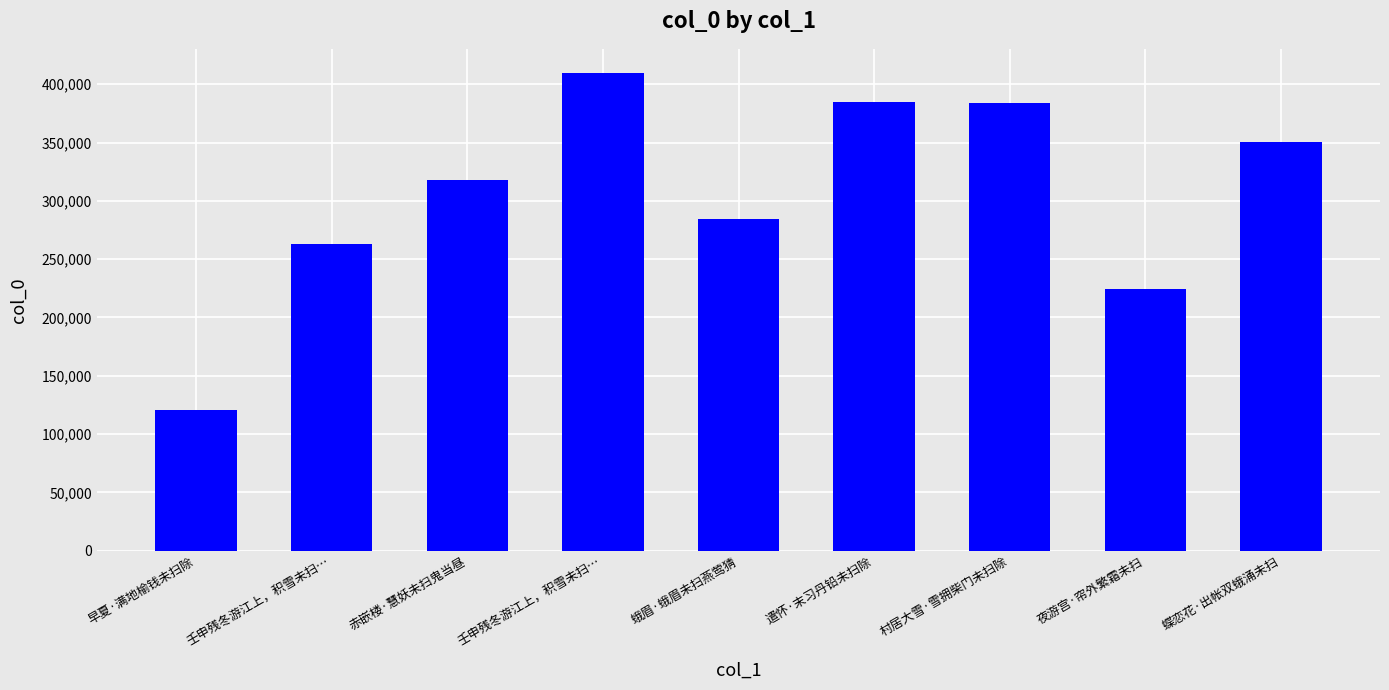

What is the difference between the maximum and minimum values?

289009